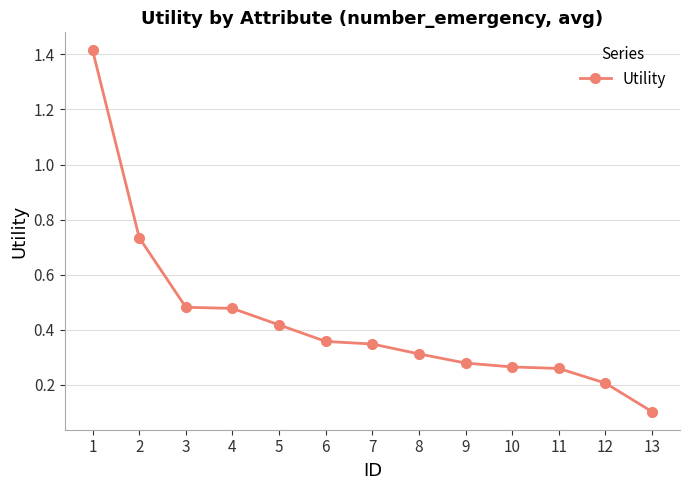

Which category has the highest value across all series?

1